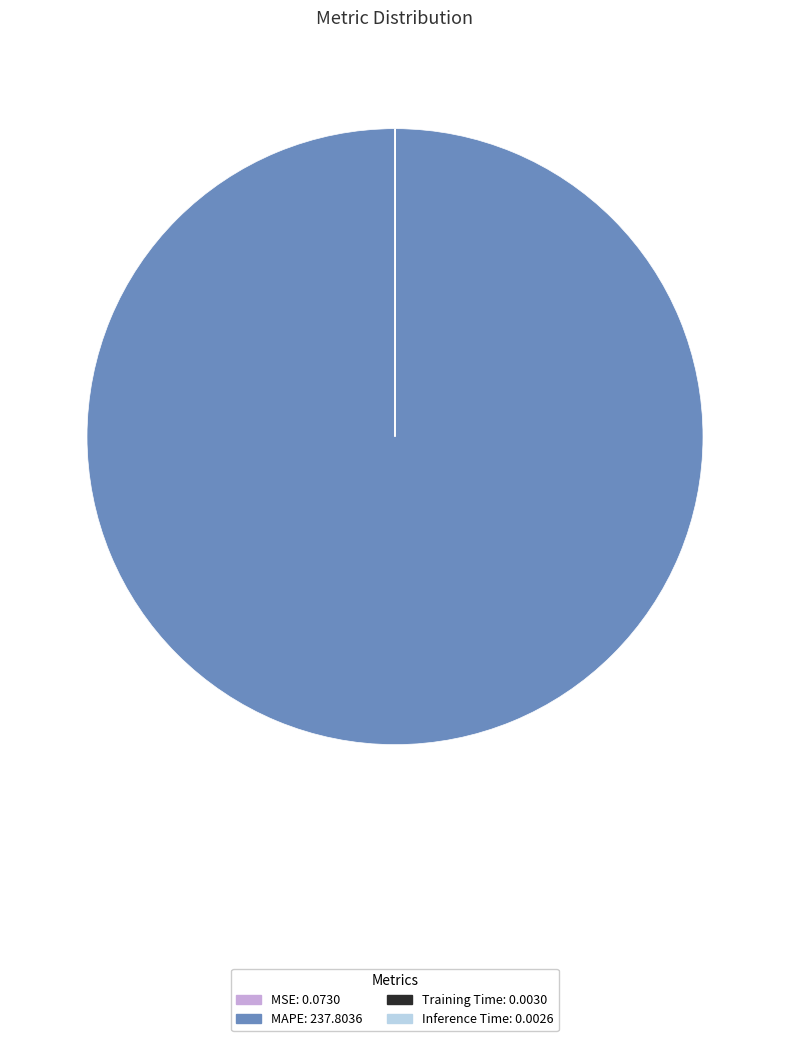

Is there a majority slice in this chart?

Yes